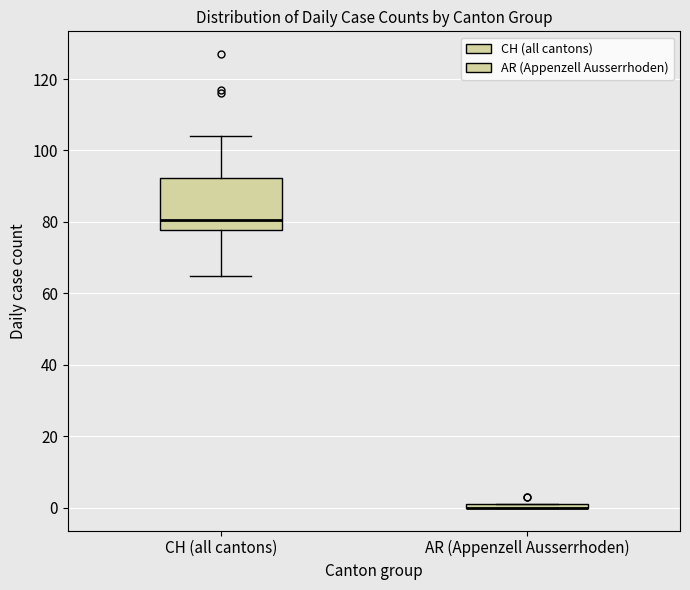

Where is the lower edge of the box for CH (all cantons) on the y-axis? The values are not printed on the chart, so give them approximately, as read against the axis.

78